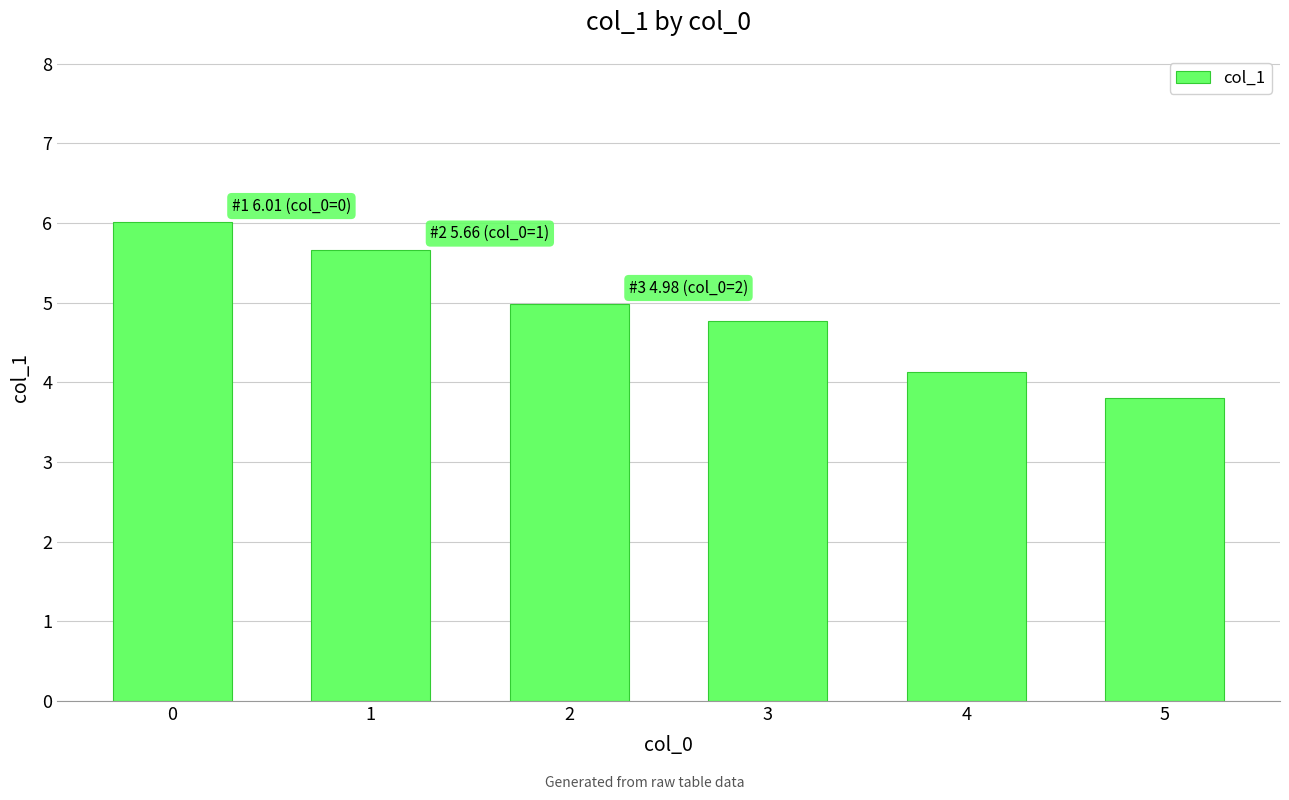

How many categories are shown in the chart?

6